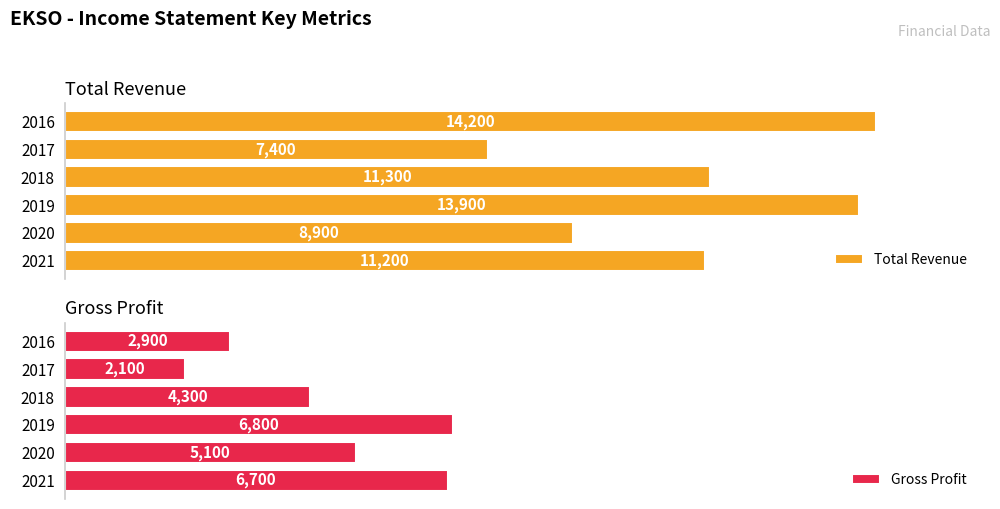

What is the average value of the Total Revenue series?

11150